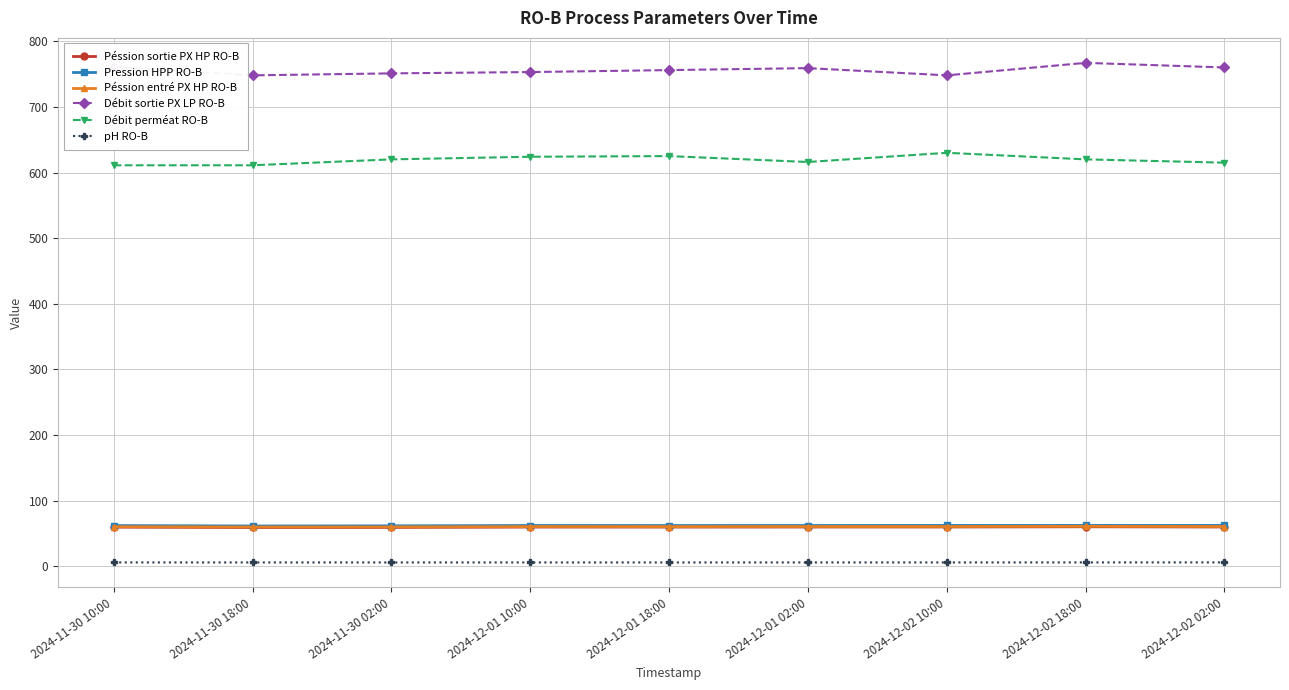

What is the value of the Débit sortie PX LP RO-B point at the 1st from the left?

761.0